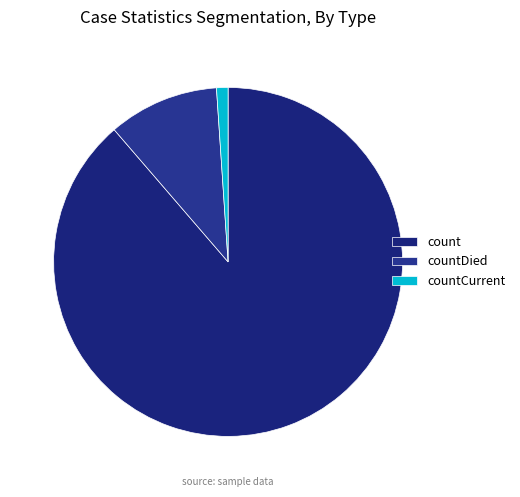

The count slice represents 89% of the pie. True or false?

True